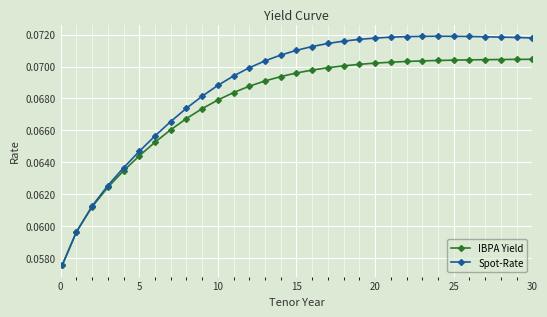

Which series has the largest range (max minus min)?

Spot-Rate